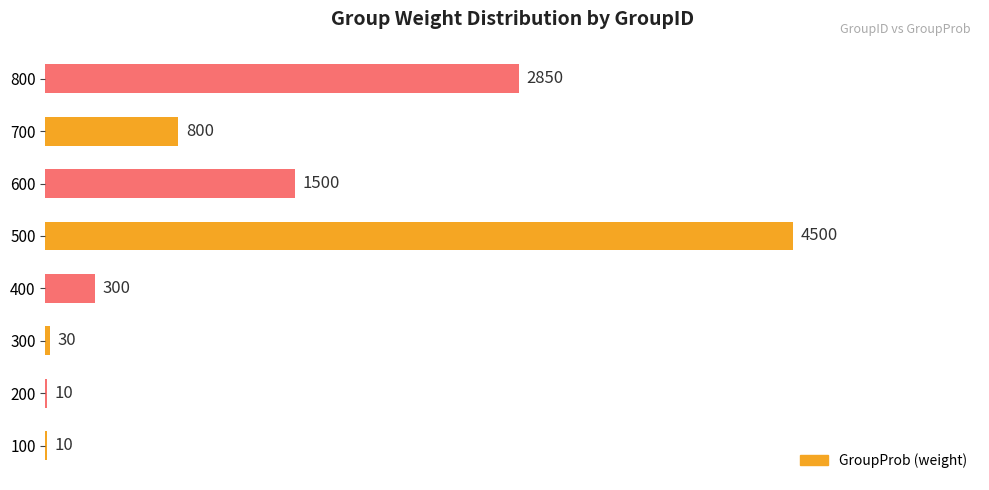

How many categories are shown in the chart?

8